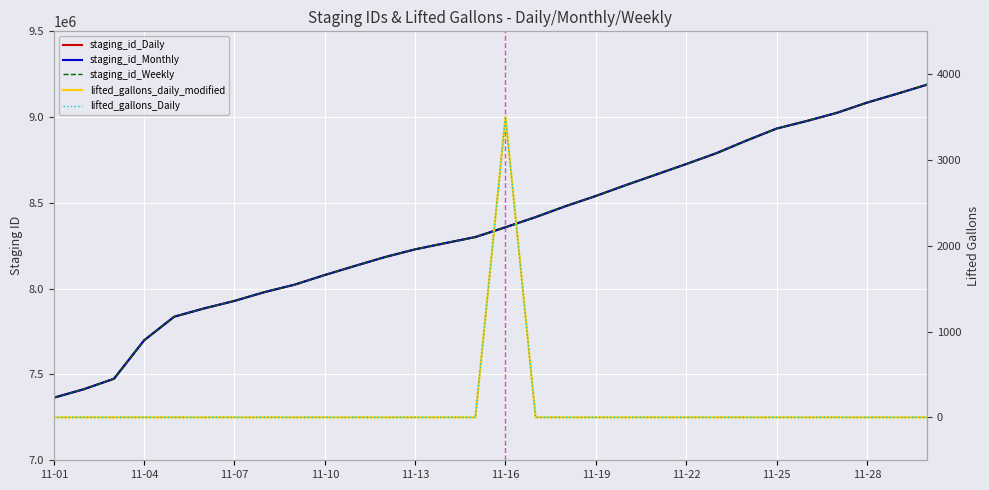

True or false: lifted_gallons_Daily and staging_id_Weekly intersect in this chart.

False